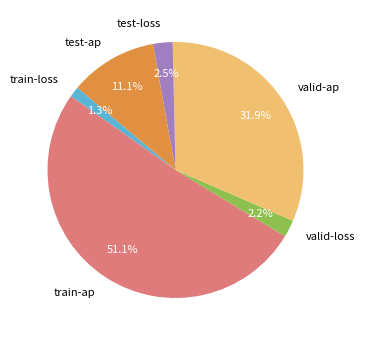

What percentage is the test-ap slice, to the nearest percent?

11%